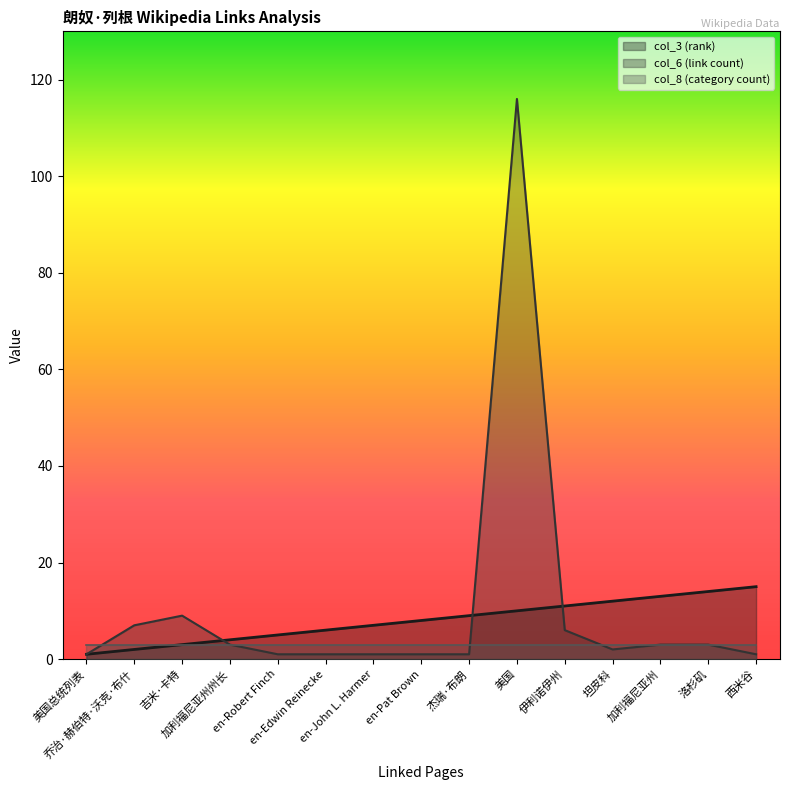

In col_6 (link count), how many points are higher than both neighbors (excluding endpoints)?

2